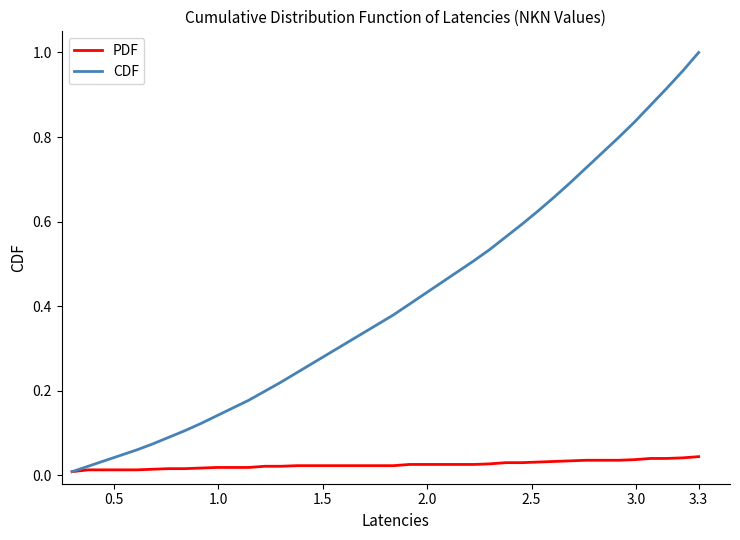

What are all the series names shown in the legend?

PDF, CDF